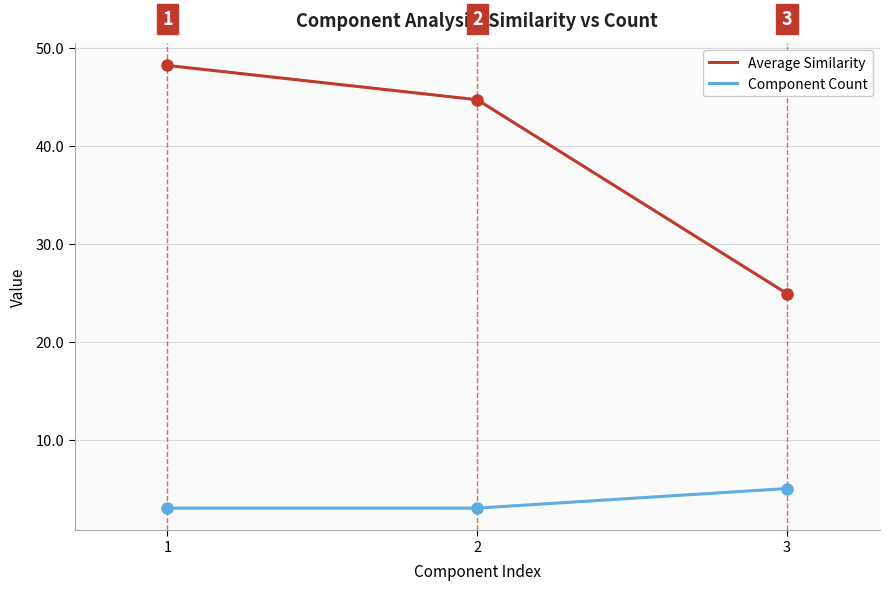

What is the average value of the Component Count series?

3.7